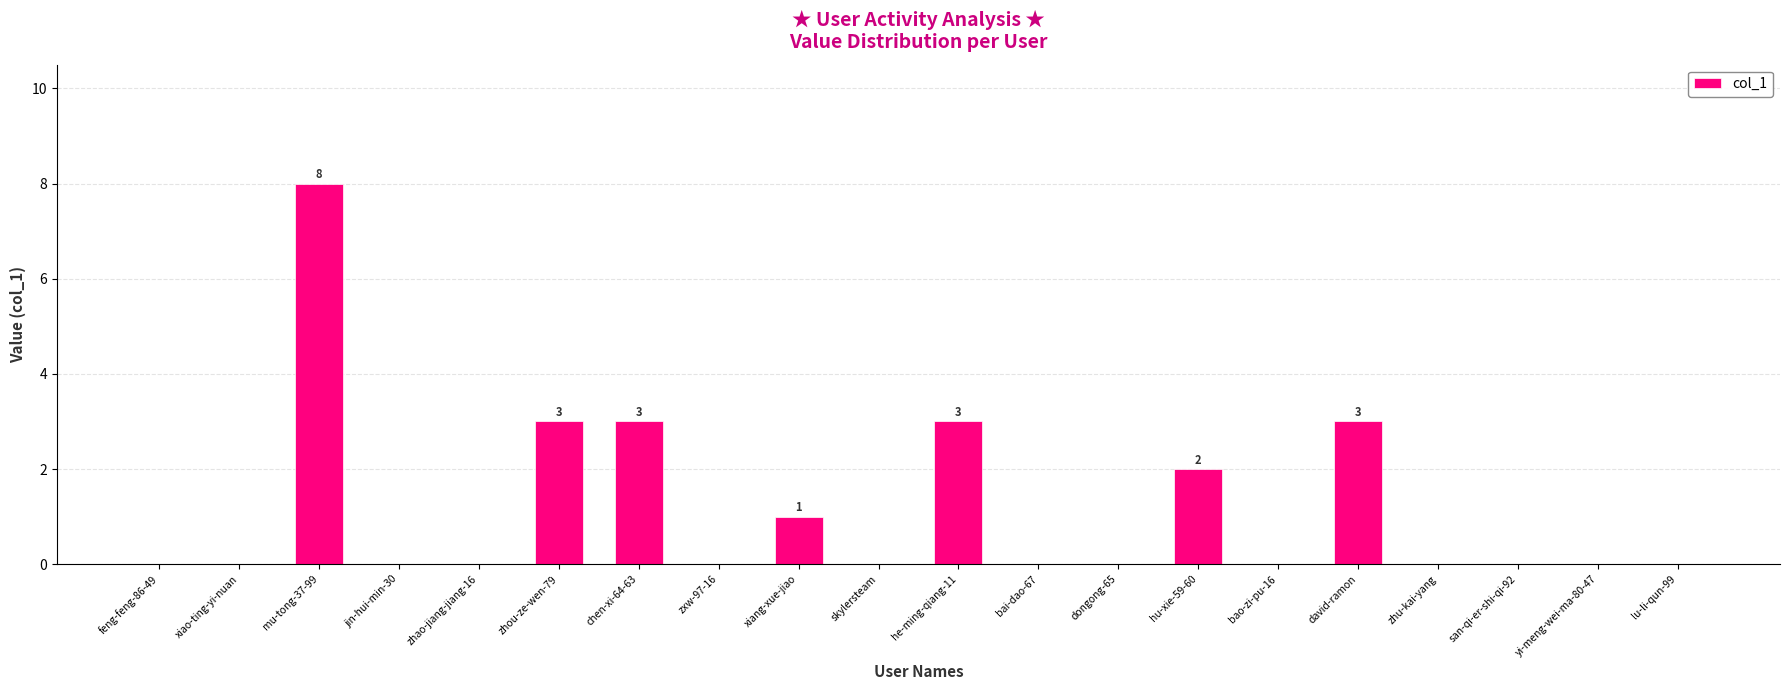

What is the greatest value displayed?

8